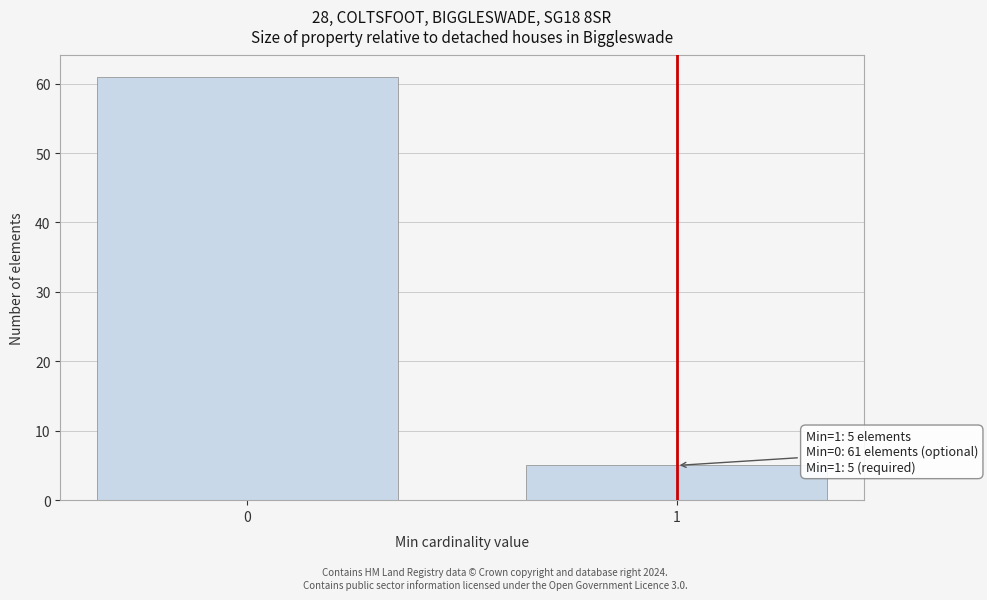

Reading left to right, list all the values displayed in this chart.

61	5